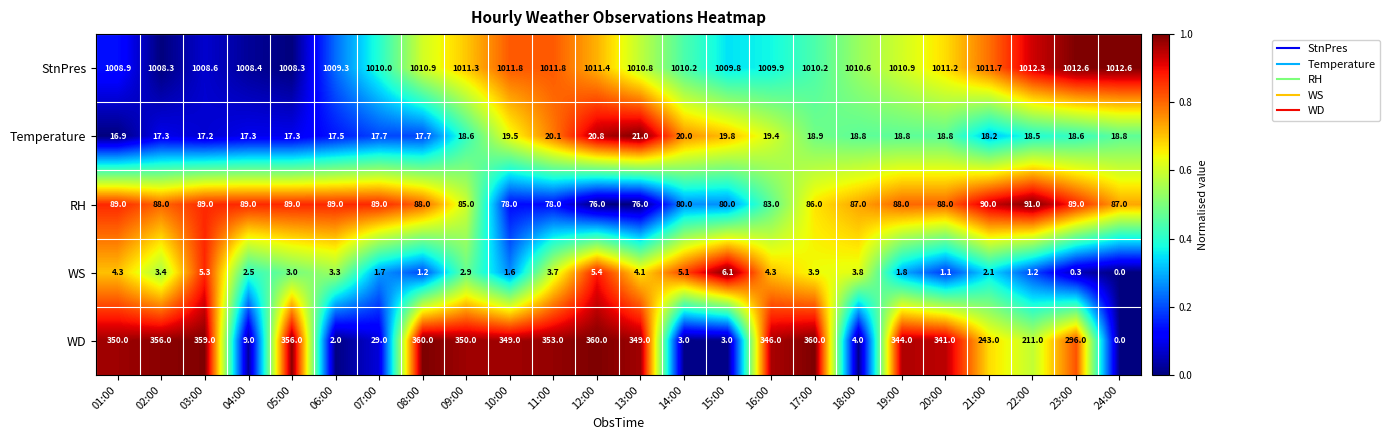

What is the difference between the Temperature values at 08:00 and 16:00?

1.7